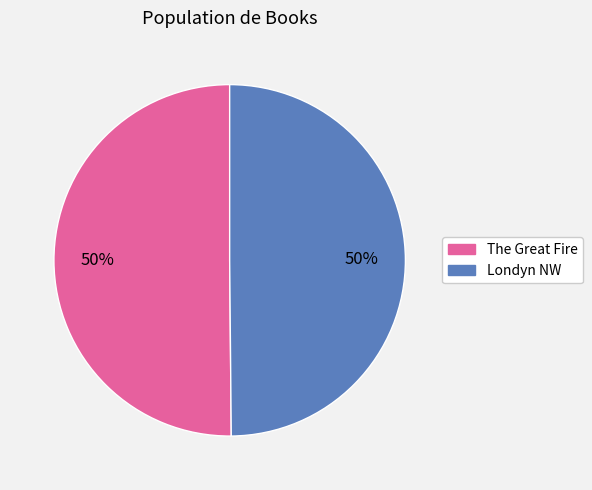

Is it true that The Great Fire is 44% of the pie?

False